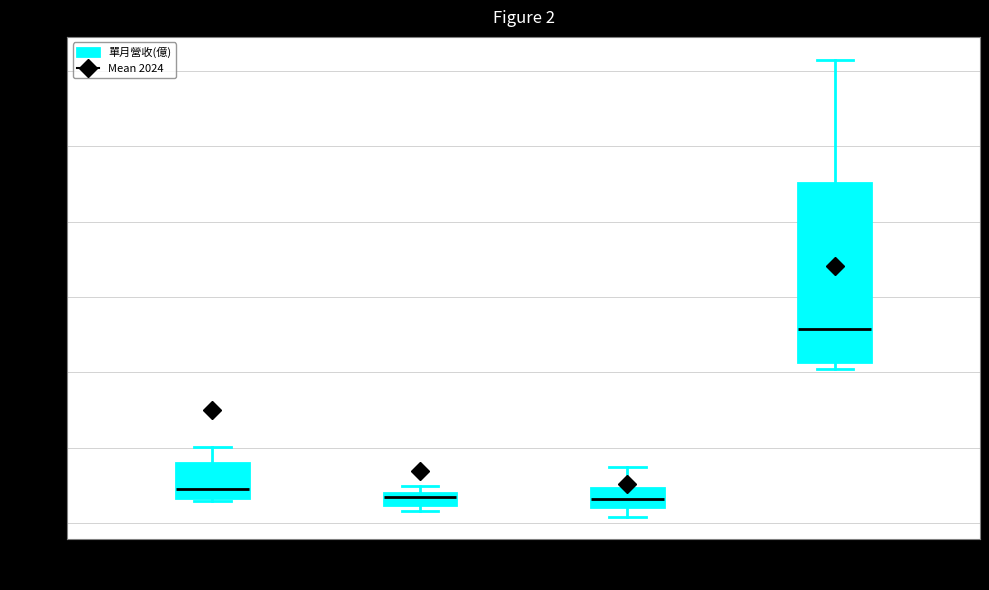

Where does the upper whisker of the box for 2021 (N=6) end on the y-axis? The values are not printed on the chart, so give them approximately, as read against the axis.

0.184